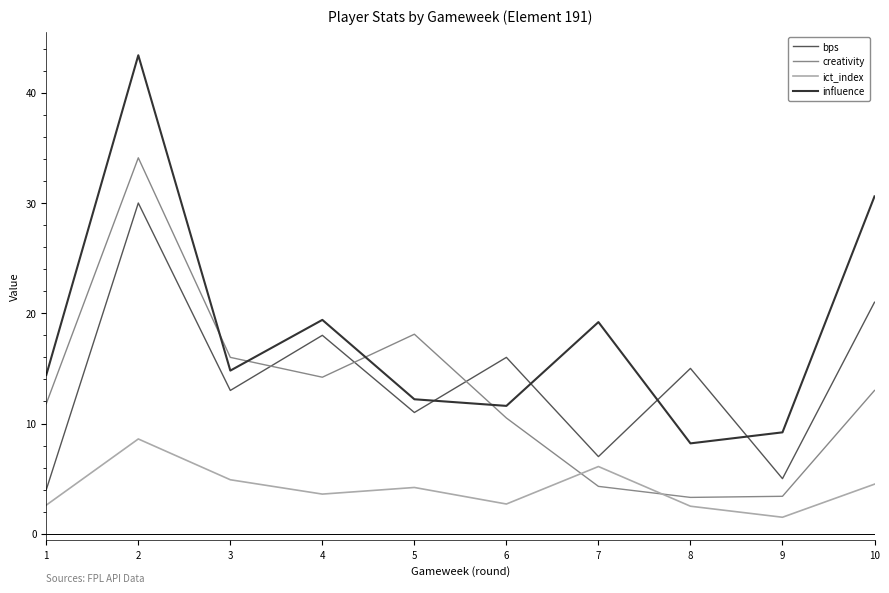

What is the maximum value for influence?

43.4